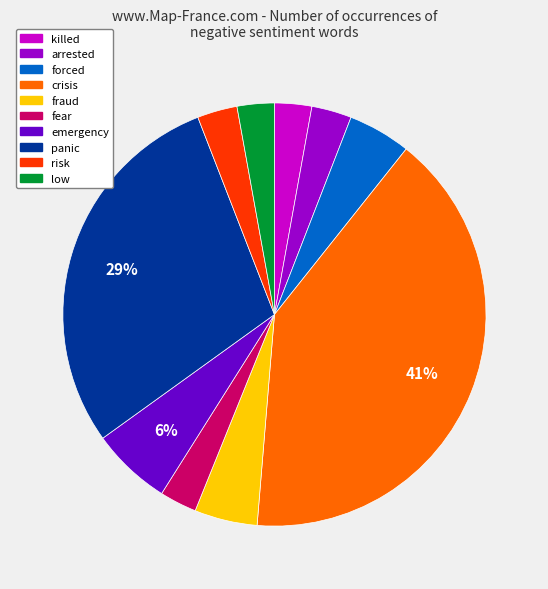

Between panic and low, which is larger?

panic